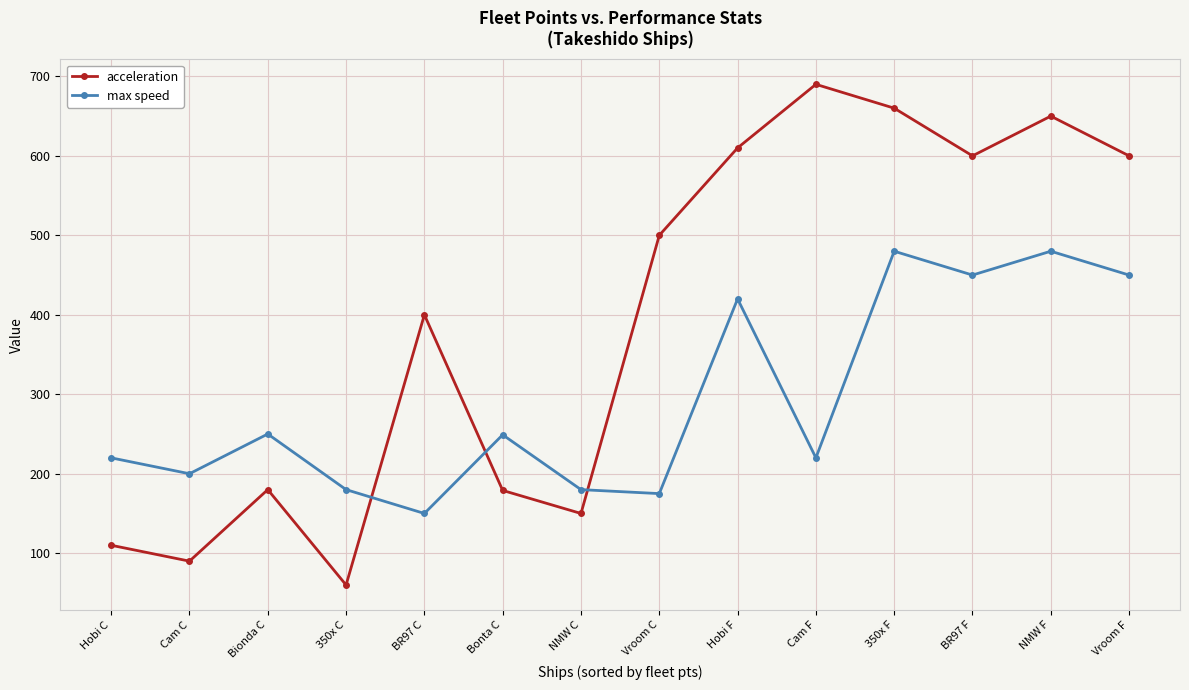

How many categories are shown in the chart?

14